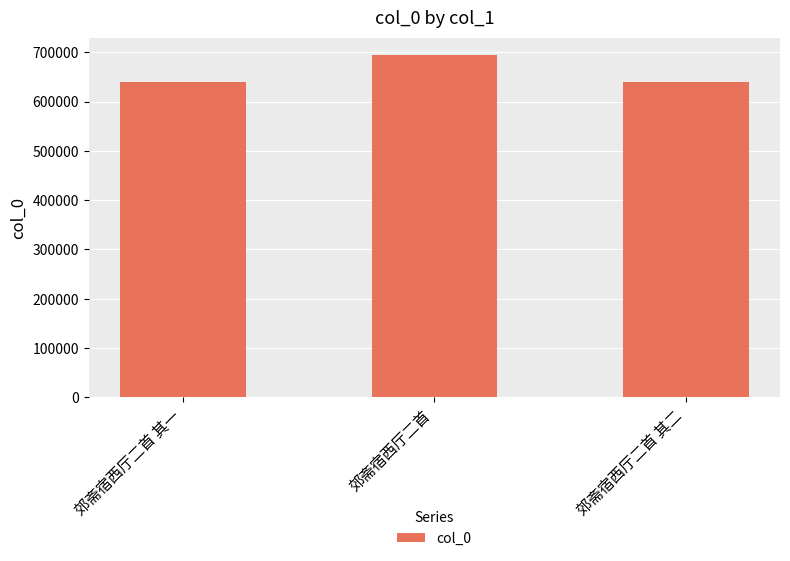

How many values are below 638888?

1